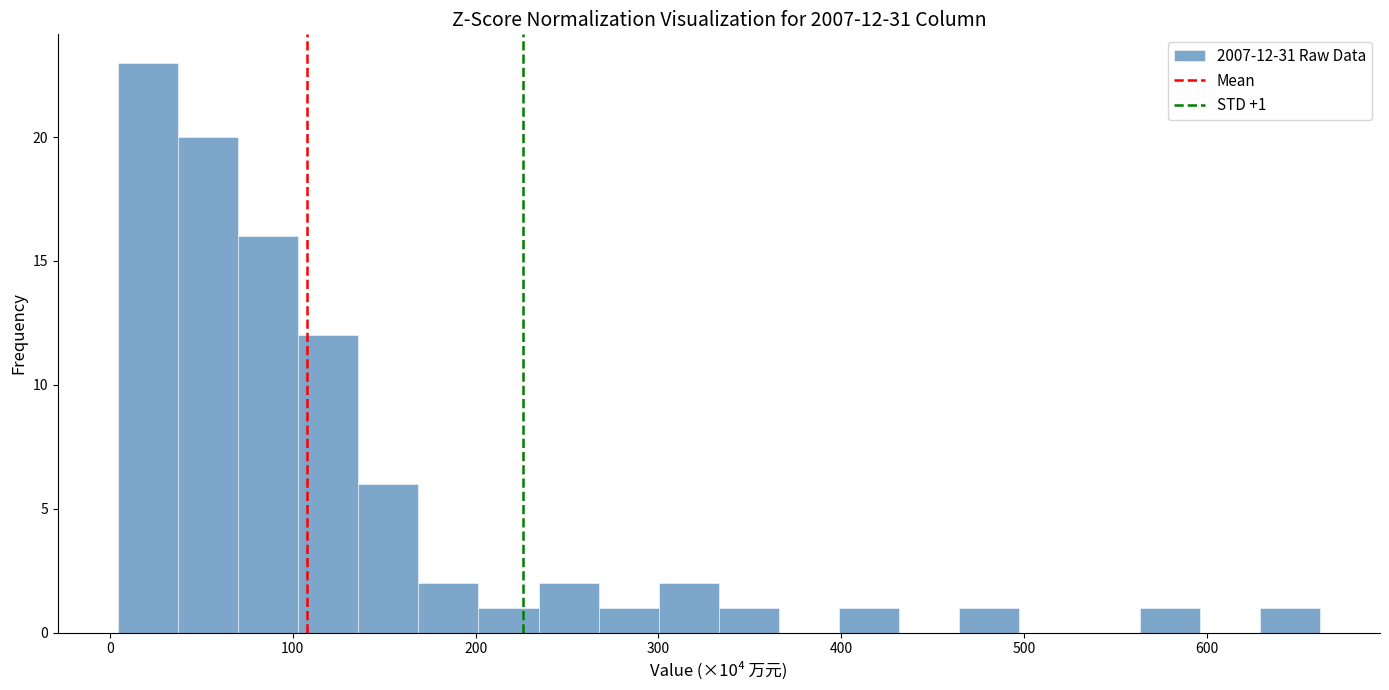

Around what value on the x-axis is the tallest bar? Give the approximate position of its centre, as read against the axis.

20